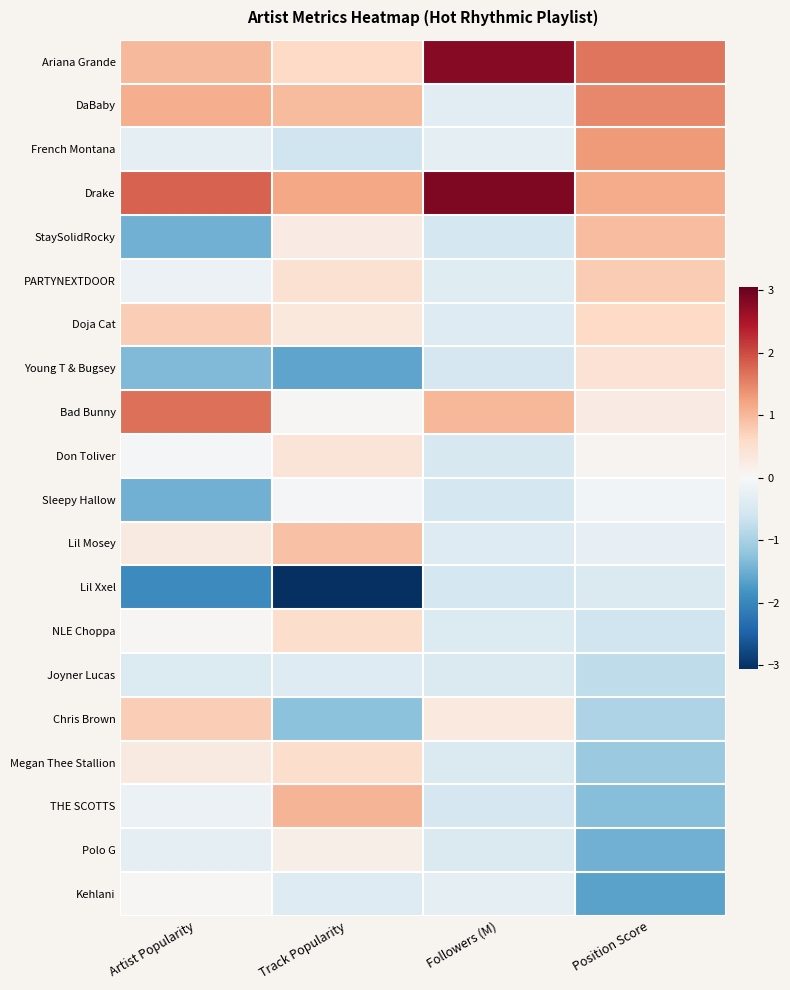

Which label corresponds to the largest value in the chart?

Followers (M)